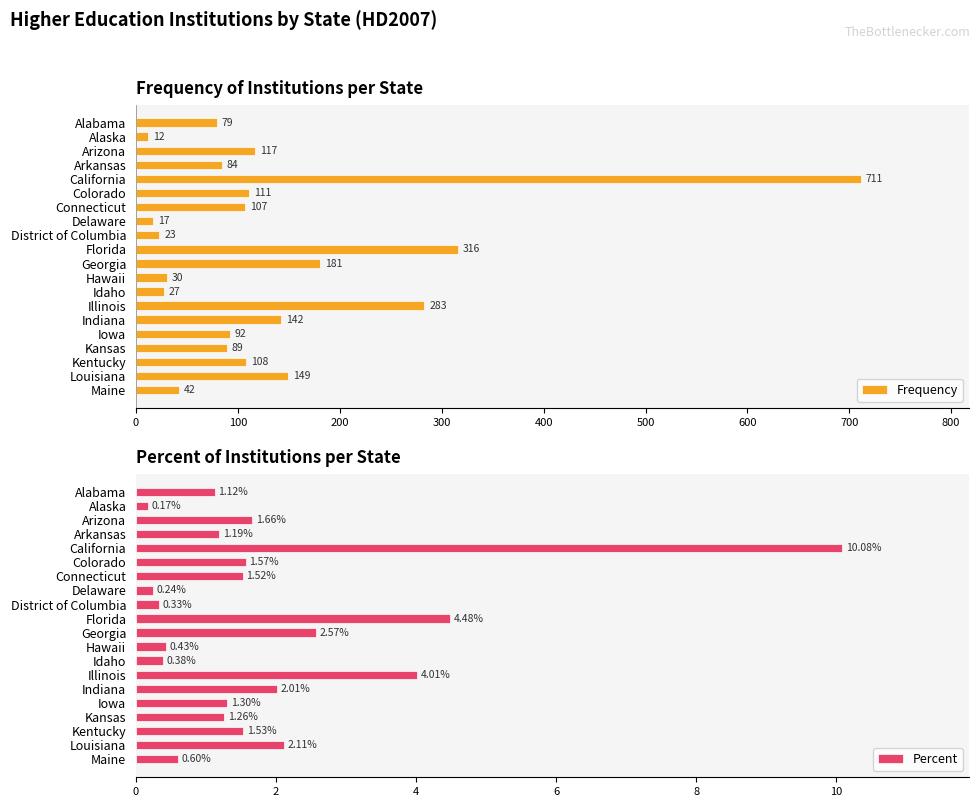

At which label is Frequency closest to 361?

Florida